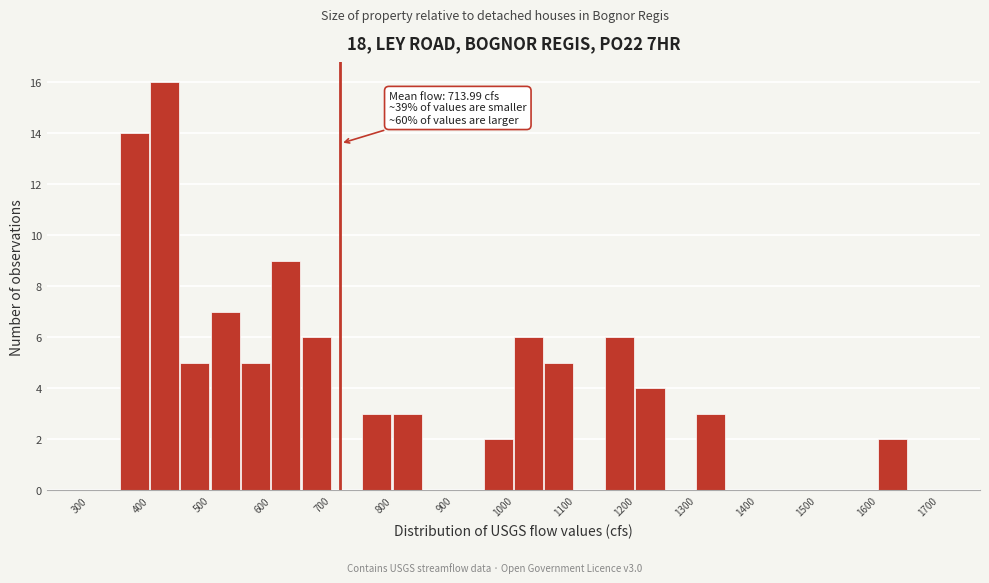

Which range on the x-axis has the tallest bar?

400 to 450